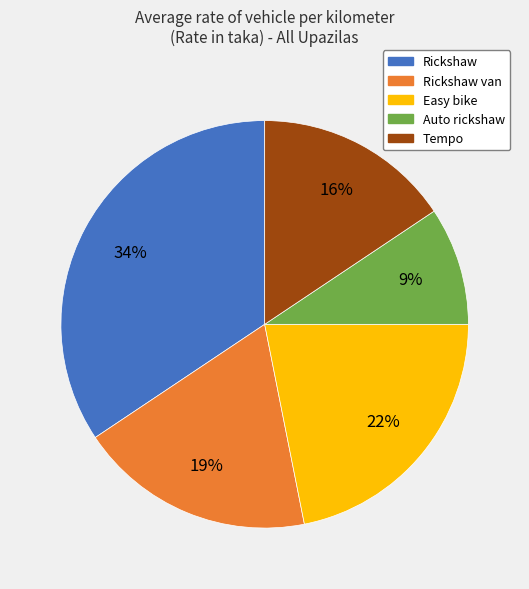

Which has a higher value, Auto rickshaw or Rickshaw van?

Rickshaw van